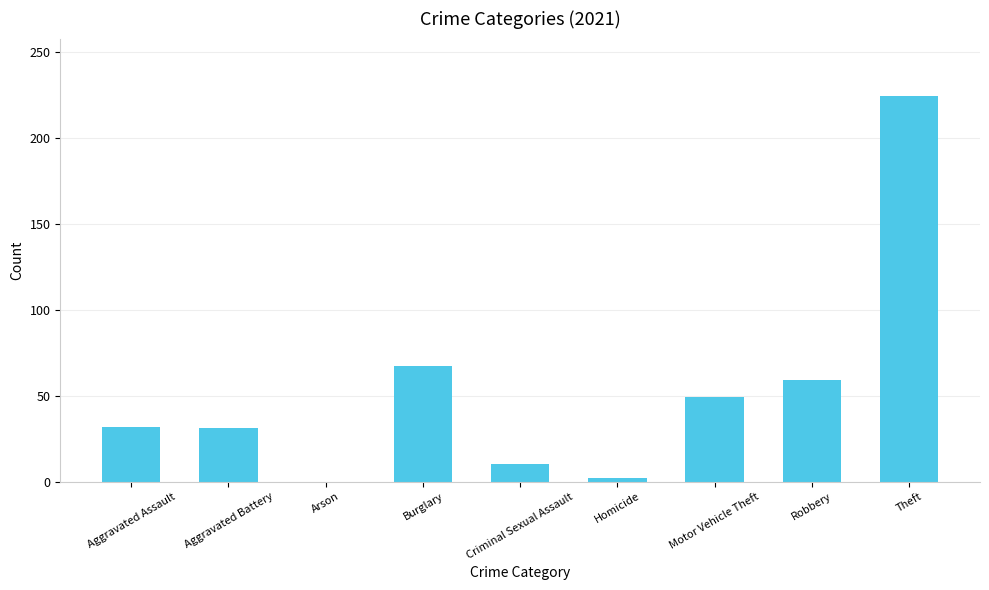

What is the maximum value shown in the chart?

224